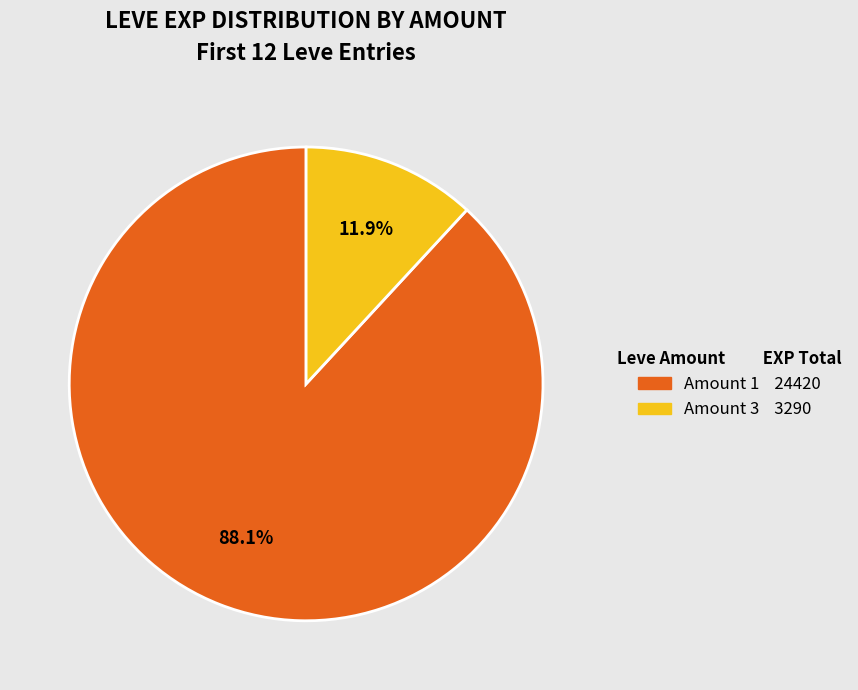

Is there a majority slice in this chart?

Yes